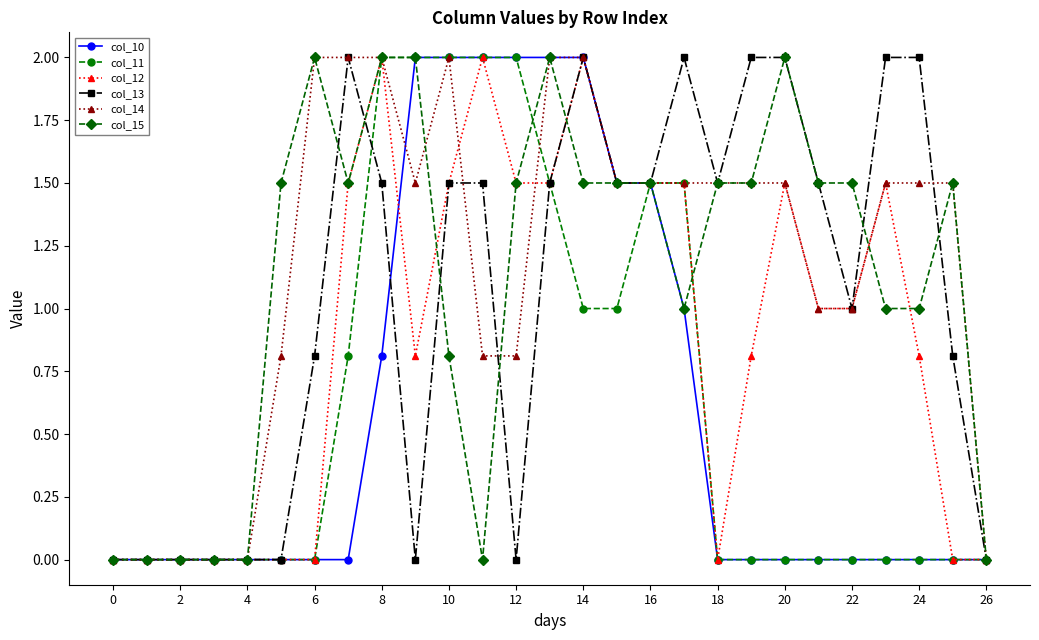

What is the difference between the maximum and minimum values in the col_13 series?

2.0